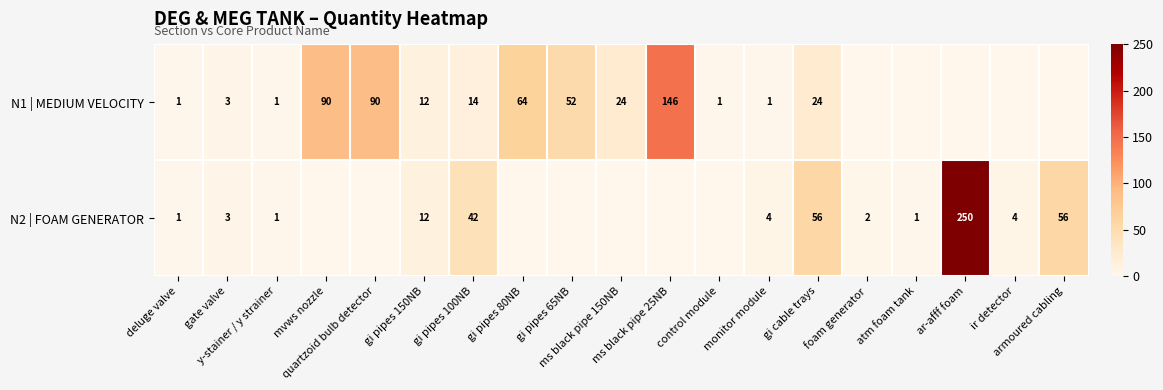

How many values in the N1 | MEDIUM VELOCITY series are below 3?

9